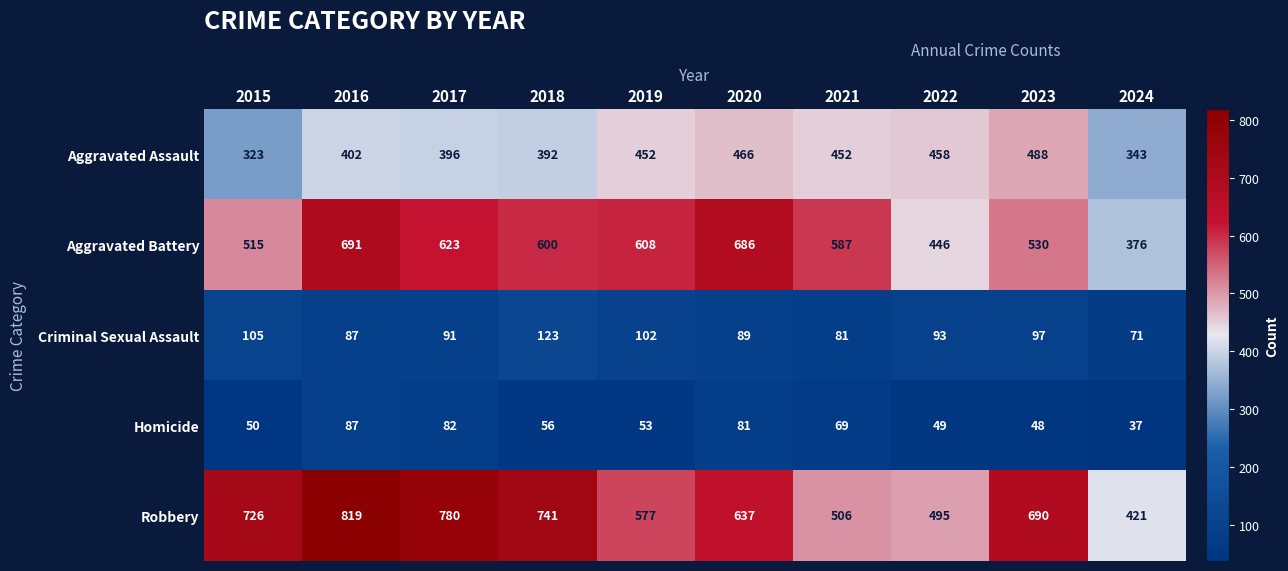

Count the number of data series in this chart.

5